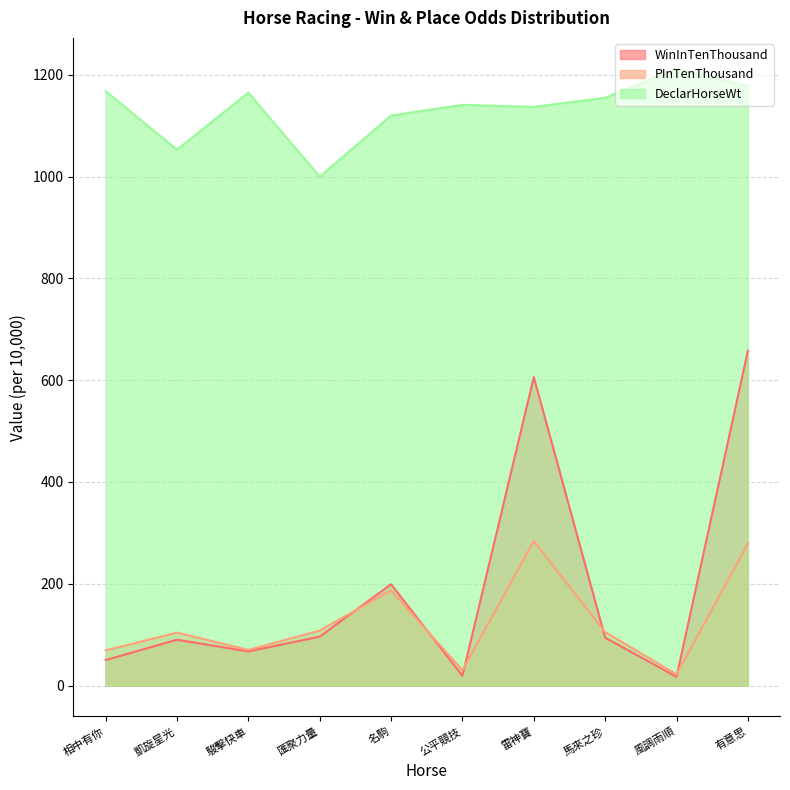

Which category has the highest value in the WinInTenThousand series?

有意思